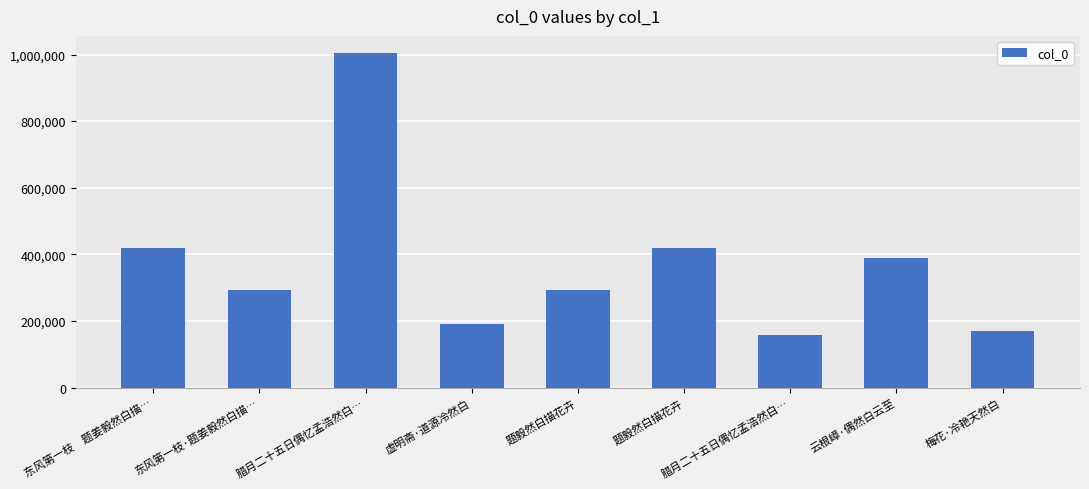

Reading left to right, extract all data points from this chart.

东风第一枝　题姜毅然白描…=417528	东风第一枝·题姜毅然白描…=291672	腊月二十五日偶忆孟浩然白…=1005659	虚明斋·道源冷然白=190983	题毅然白描花卉=291804	题毅然白描花卉=418152	腊月二十五日偶忆孟浩然白…=156313	云根嶂·偶然白云至=389019	梅花·冷艳天然白=169255